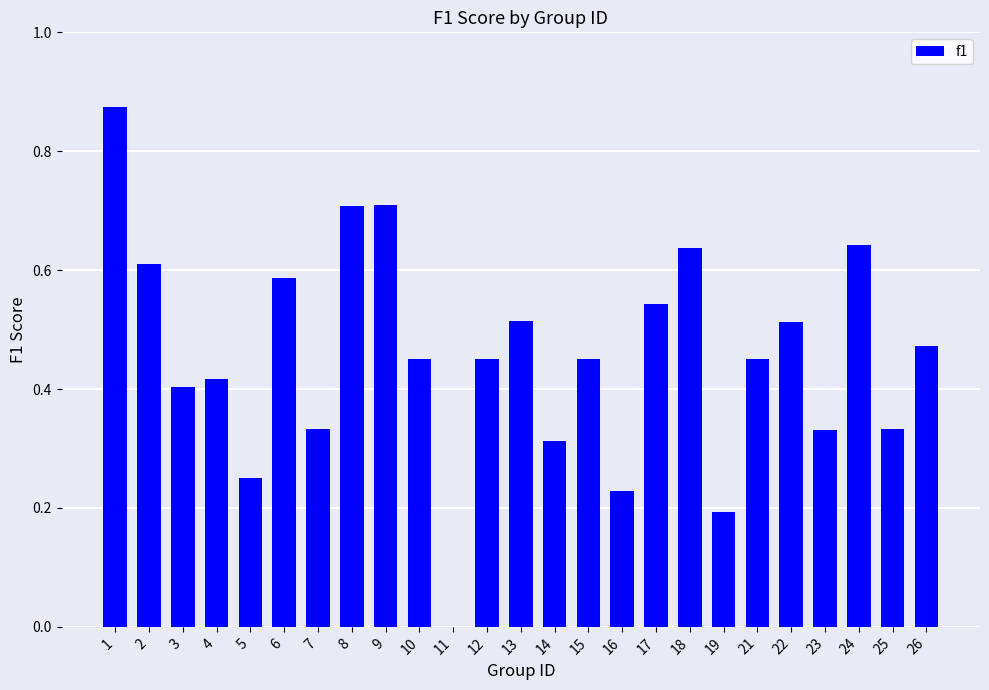

True or false: the data shows 0.1 at 14.

False